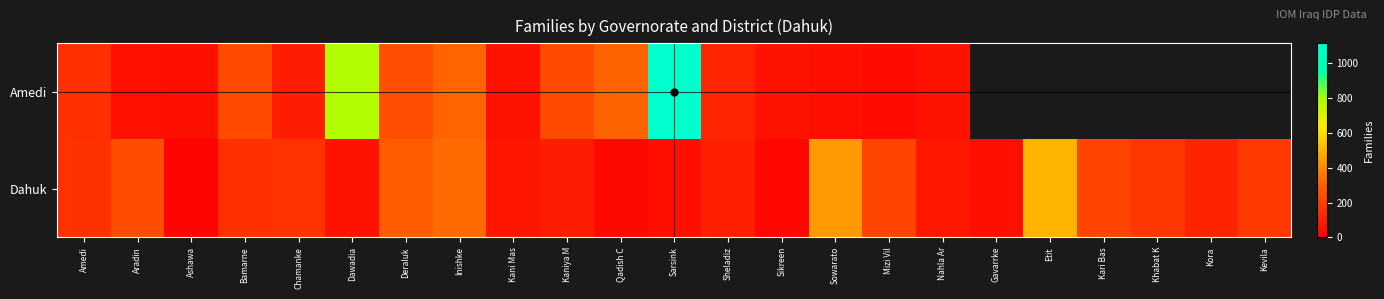

Which series has the largest total across all categories?

Dahuk